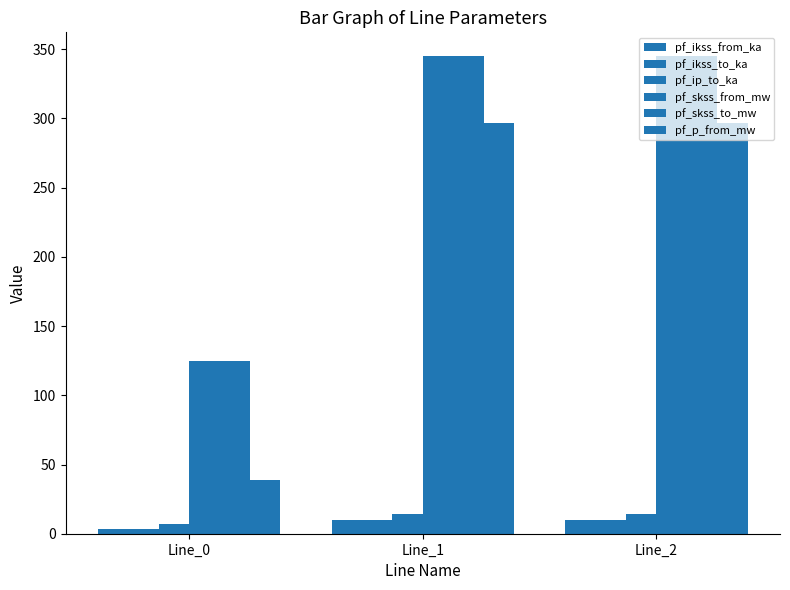

Which series has the largest total across all categories?

pf_skss_from_mw